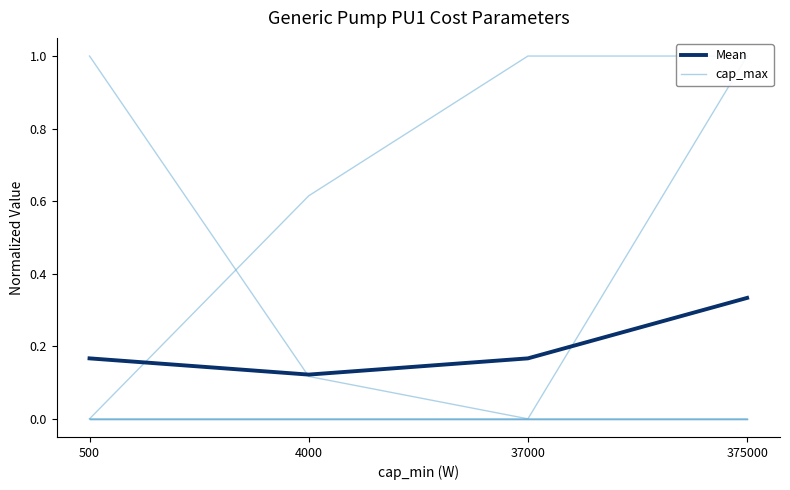

What is the difference between the maximum and minimum values in the cap_max series?

1.0